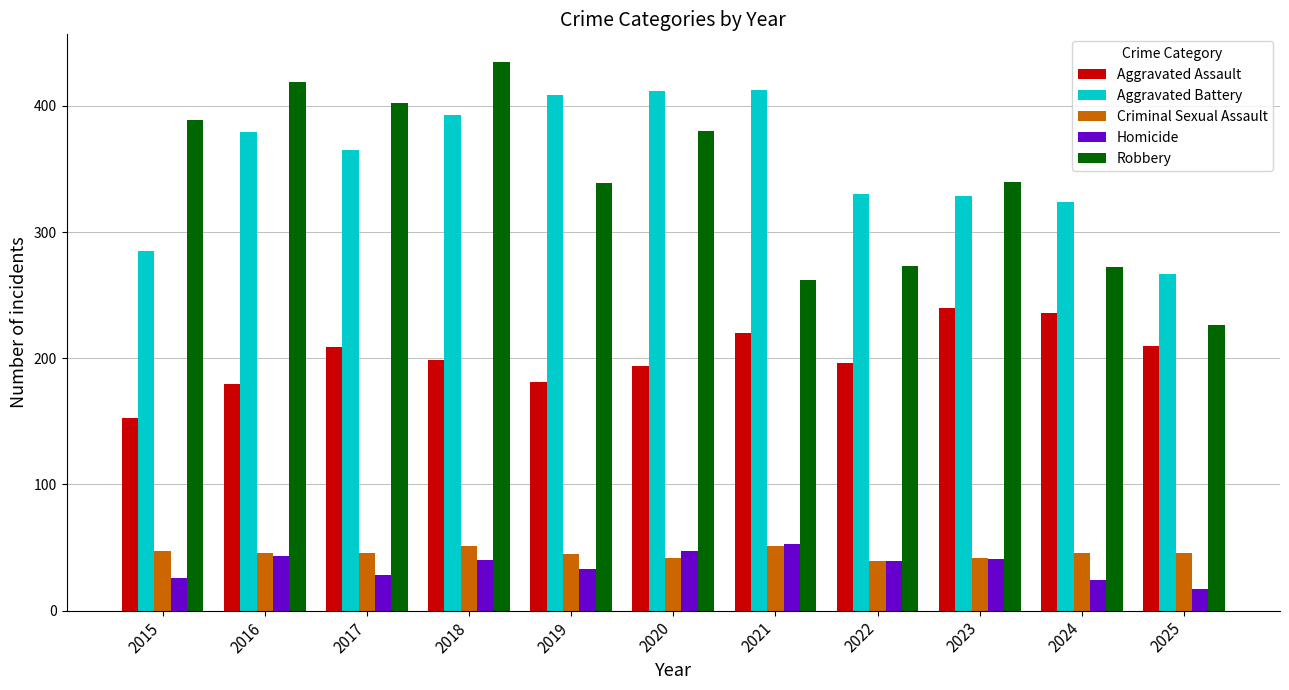

Is it true that Aggravated Battery equals 409 at 2019?

True